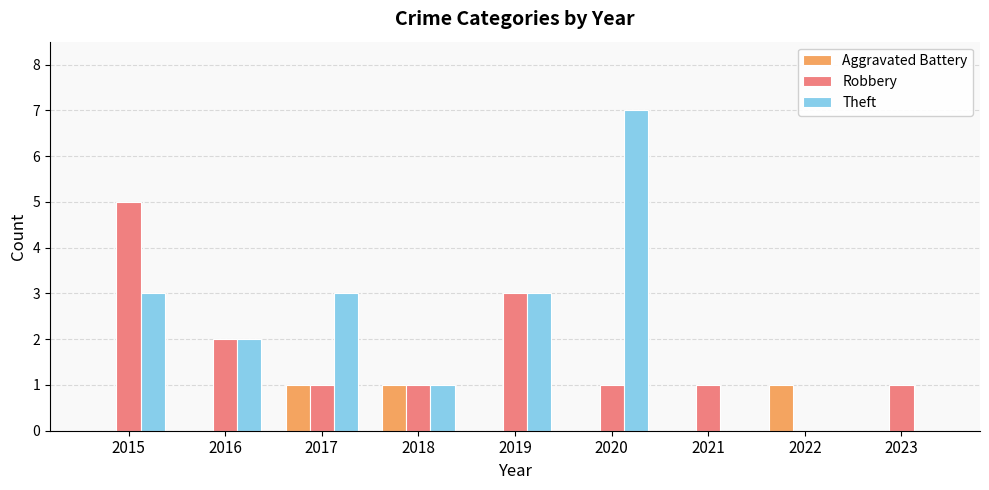

Reading left to right, what are all the values shown in this chart?

Aggravated Battery: 0	0	1	1	0	0	0	1	0
Robbery: 5	2	1	1	3	1	1	0	1
Theft: 3	2	3	1	3	7	0	0	0